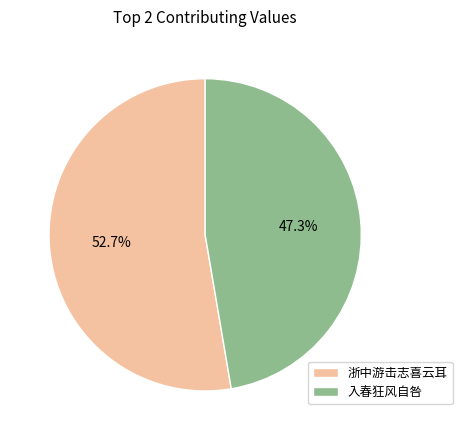

Which slice is the largest?

浙中游击志喜云耳